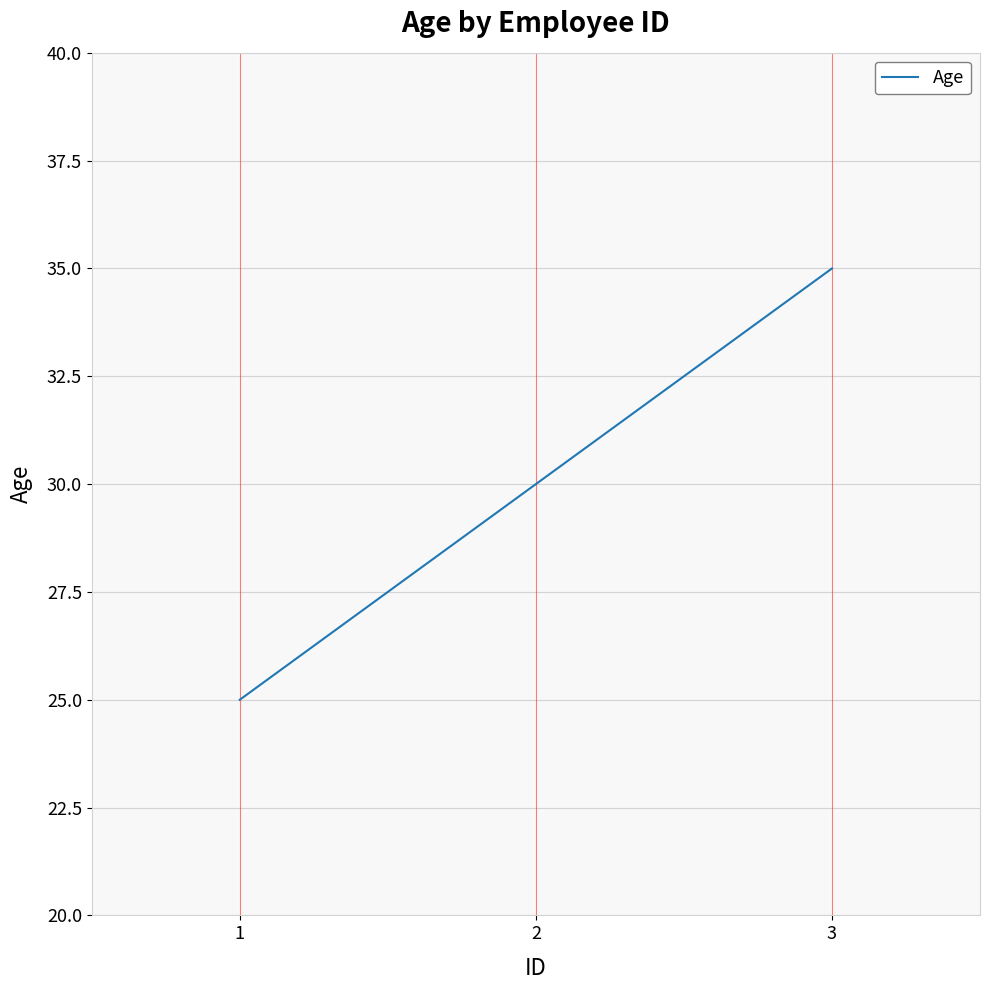

Between 2 and 3, which is larger?

3